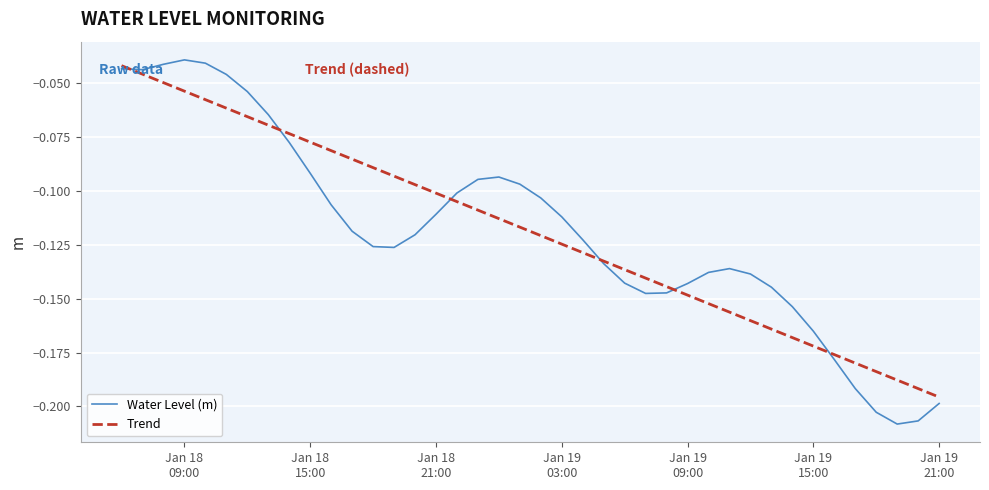

Which series has the largest range (max minus min)?

Water Level (m)